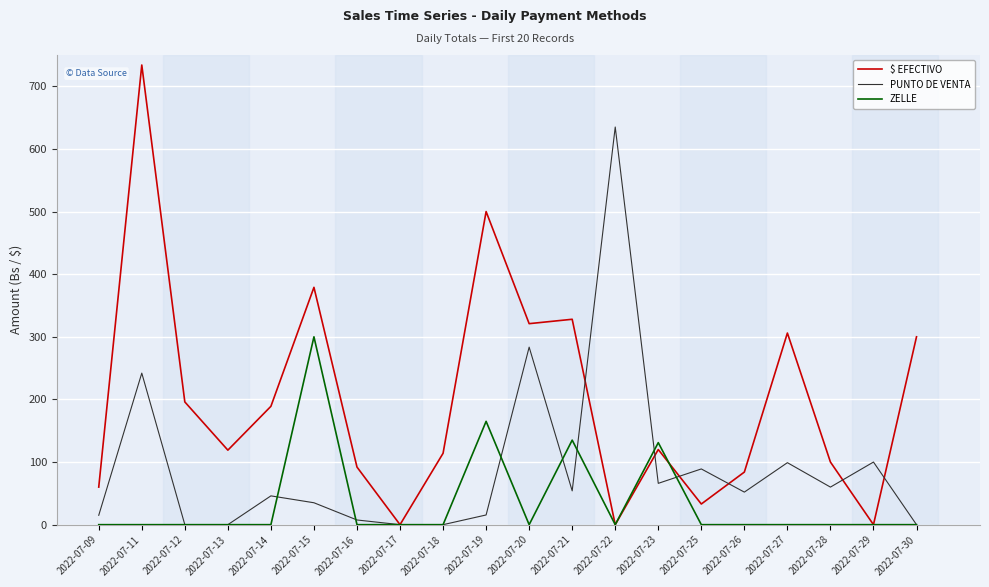

What is the spread (max minus min) of values at 2022-07-16?

92.0